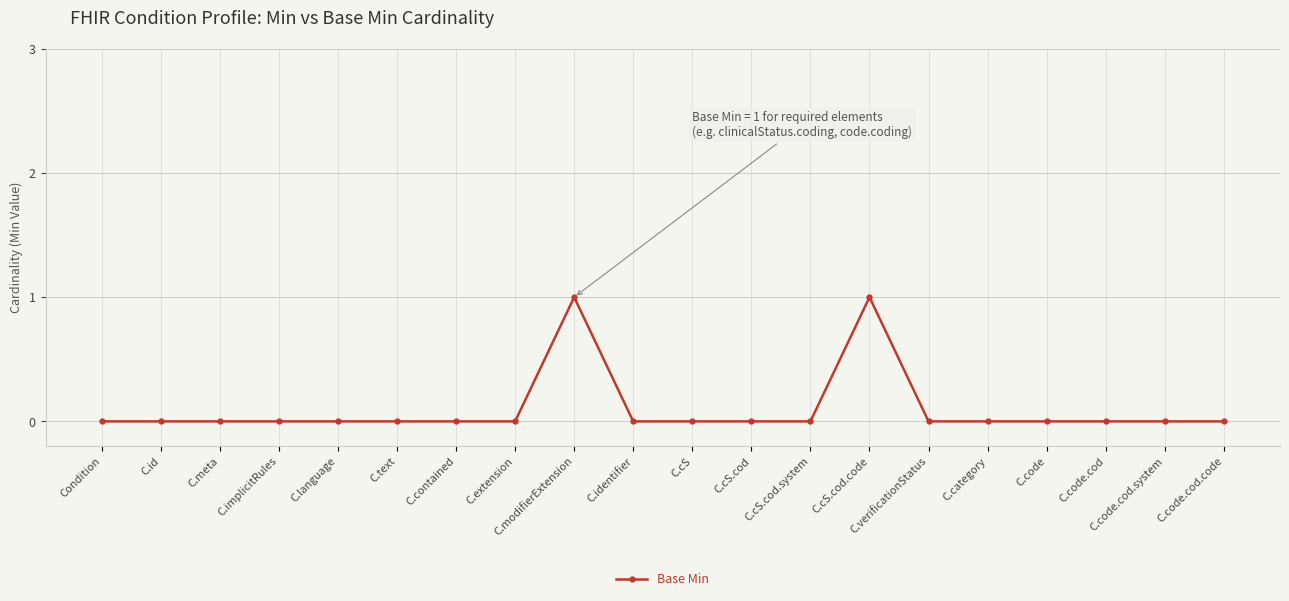

Is it true that the value at C.implicitRules is 1?

False